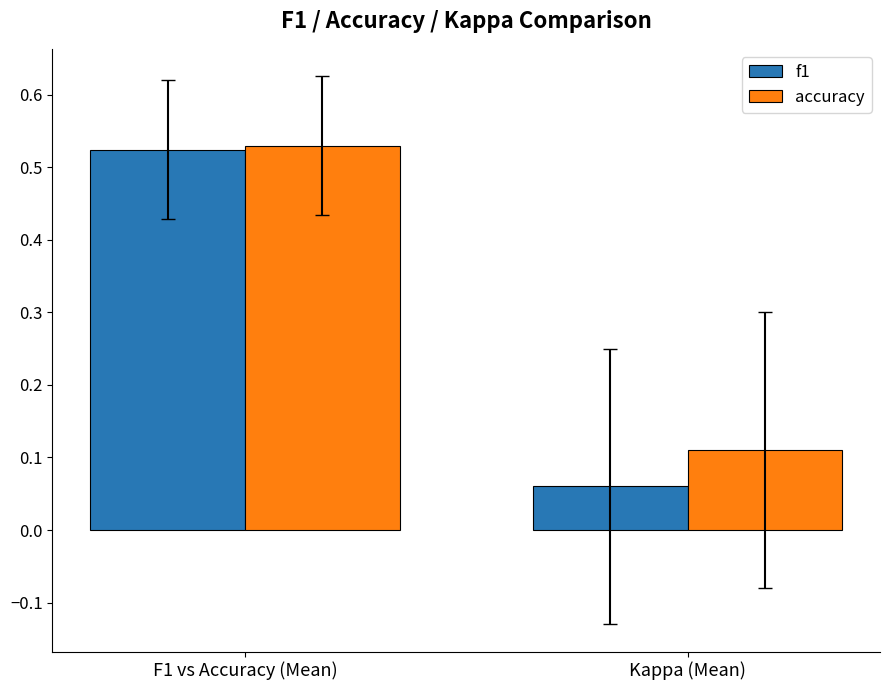

Where is accuracy nearest to the value 0?

Kappa (Mean)